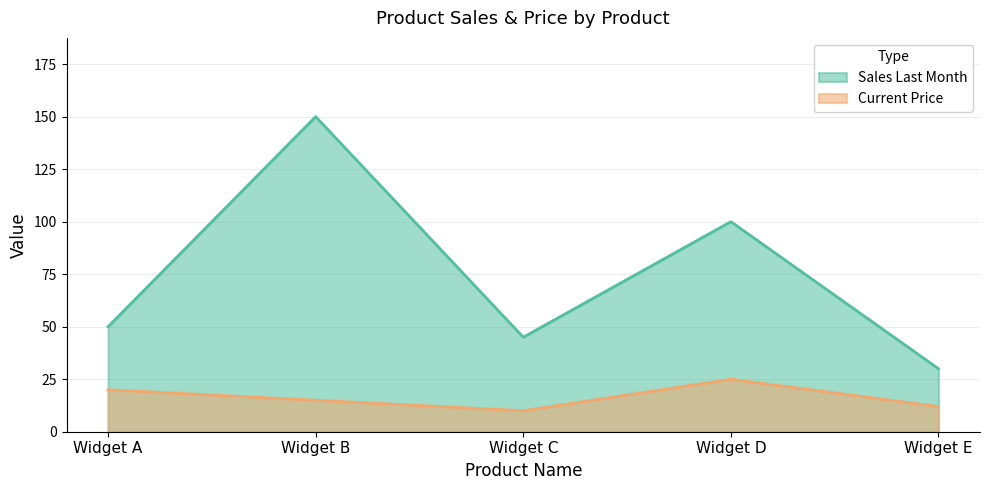

Which series changed the most between Widget A and Widget E?

Sales Last Month